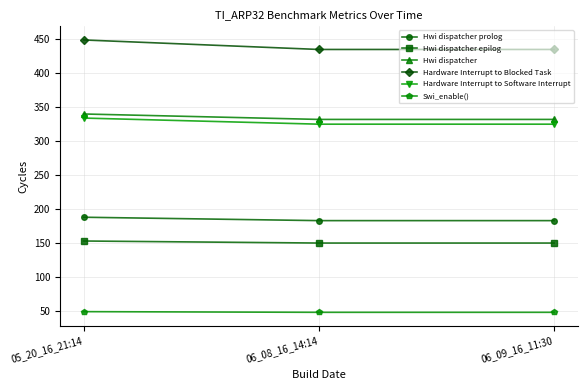

The value of Hardware Interrupt to Software Interrupt at 05_20_16_21:14 is 466. True or false?

False